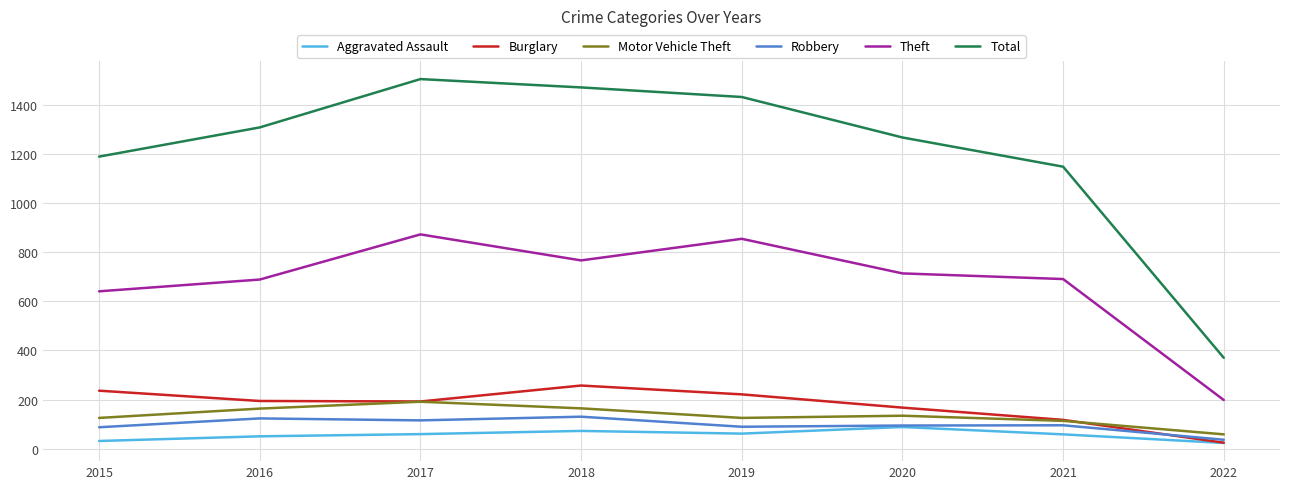

Which series has the largest range (max minus min)?

Total